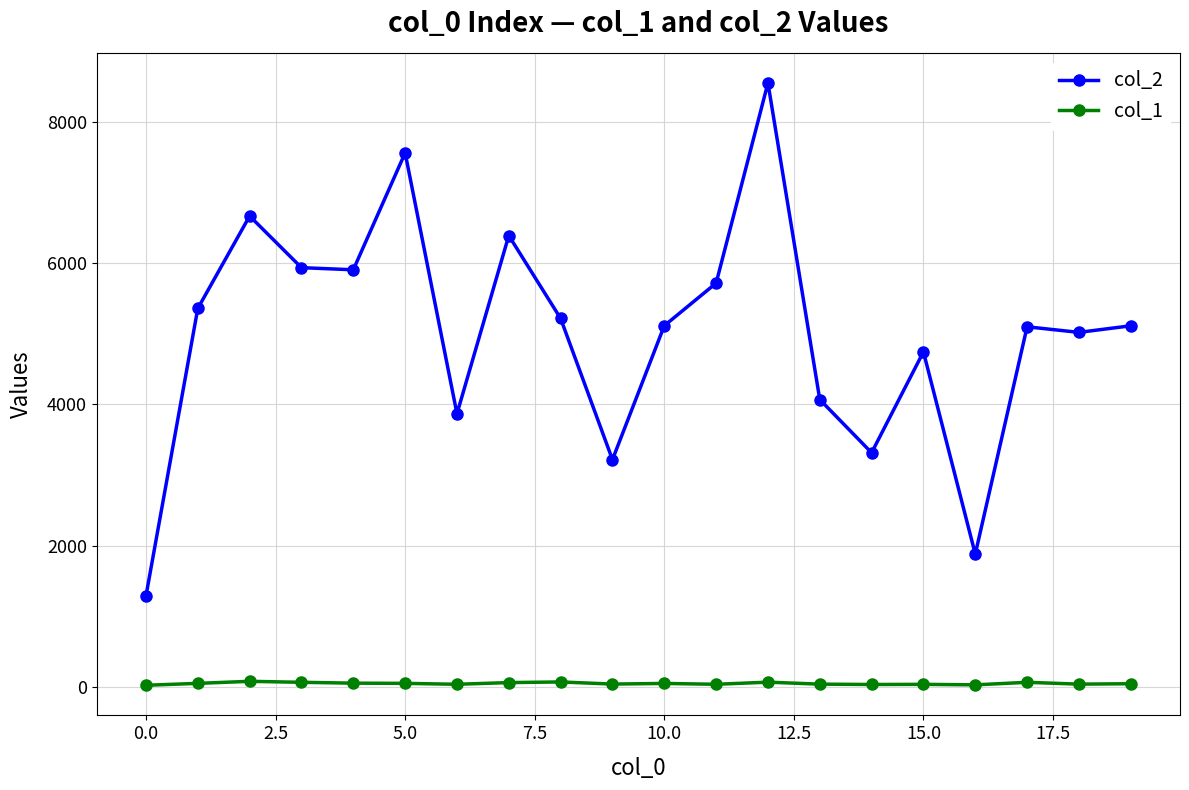

True or false: col_1 has more than 1 points higher than both neighbors.

True